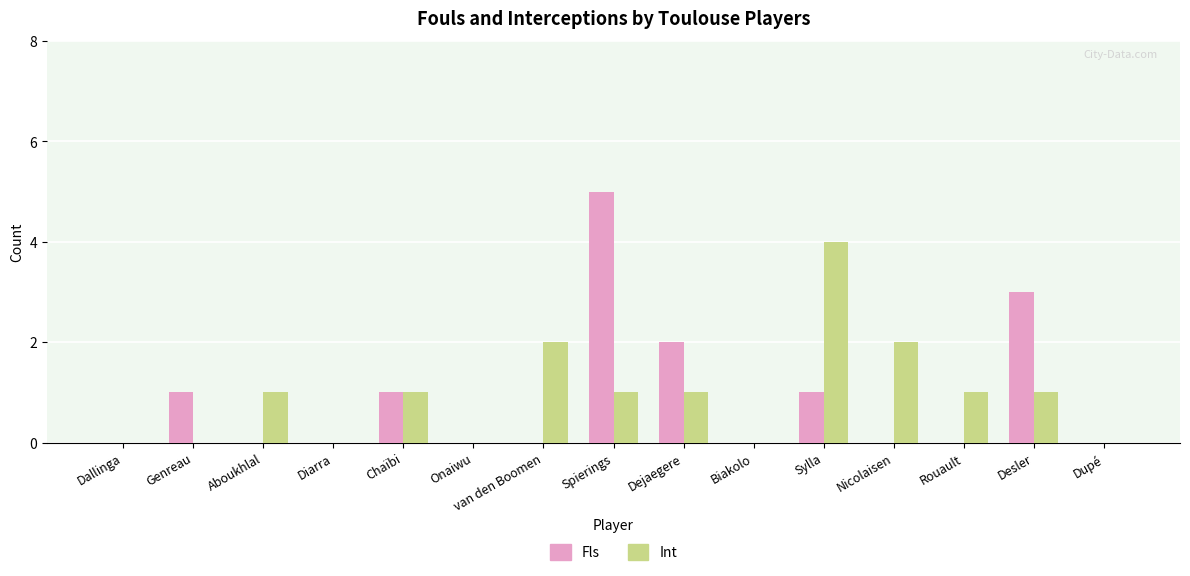

Between Spierings and Desler, which series saw the biggest shift?

Fls